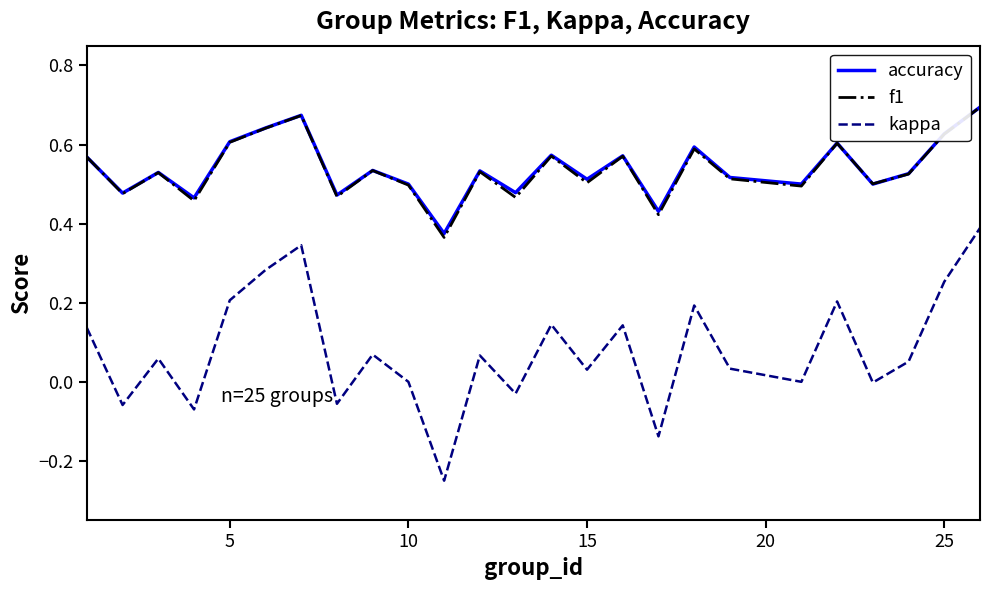

Which series has the largest range (max minus min)?

kappa